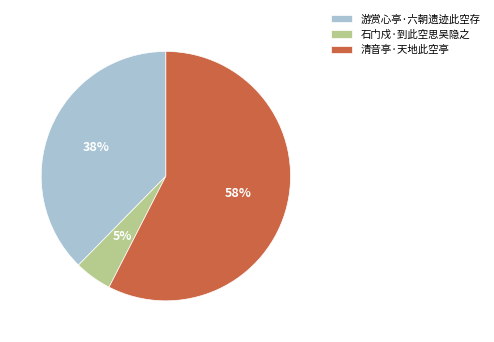

Rank the categories by value from lowest to highest.

石门戍·到此空思吴隐之, 游赏心亭·六朝遗迹此空存, 清音亭·天地此空亭